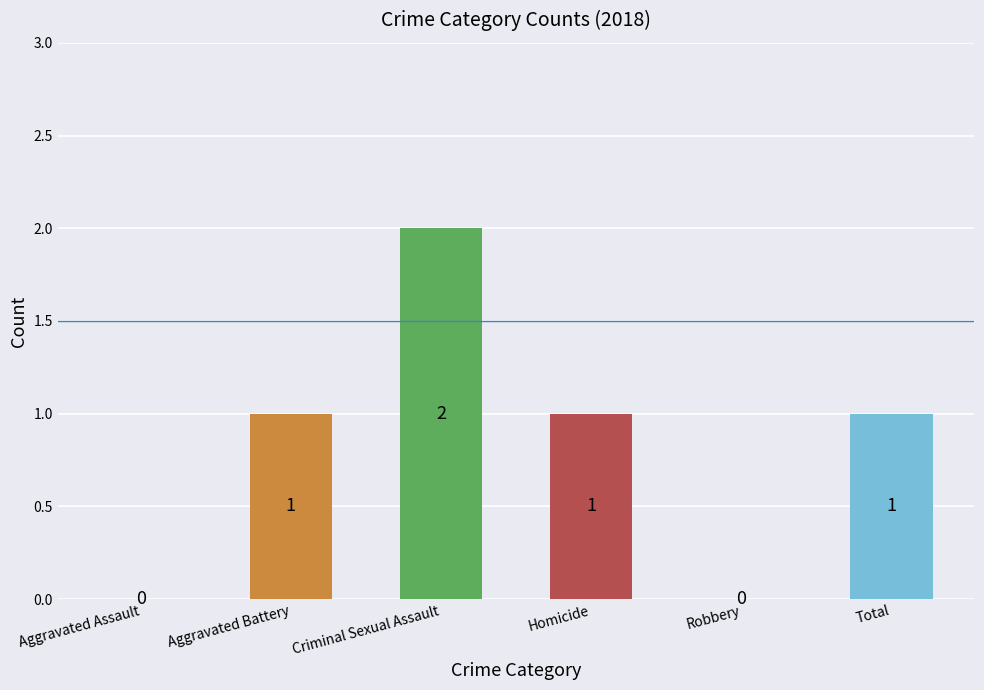

Are the bars horizontal?

No